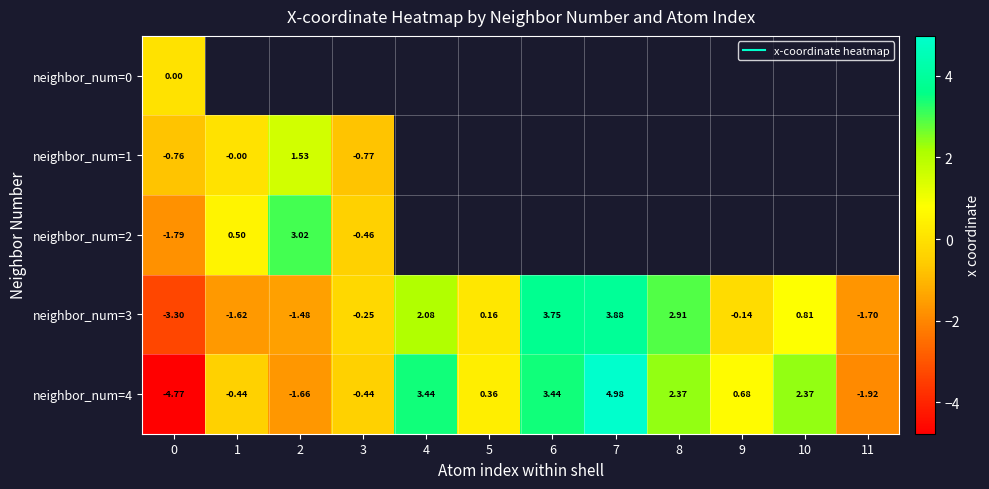

True or false: neighbor_num=3 has a value of 2.9 at 8.

True